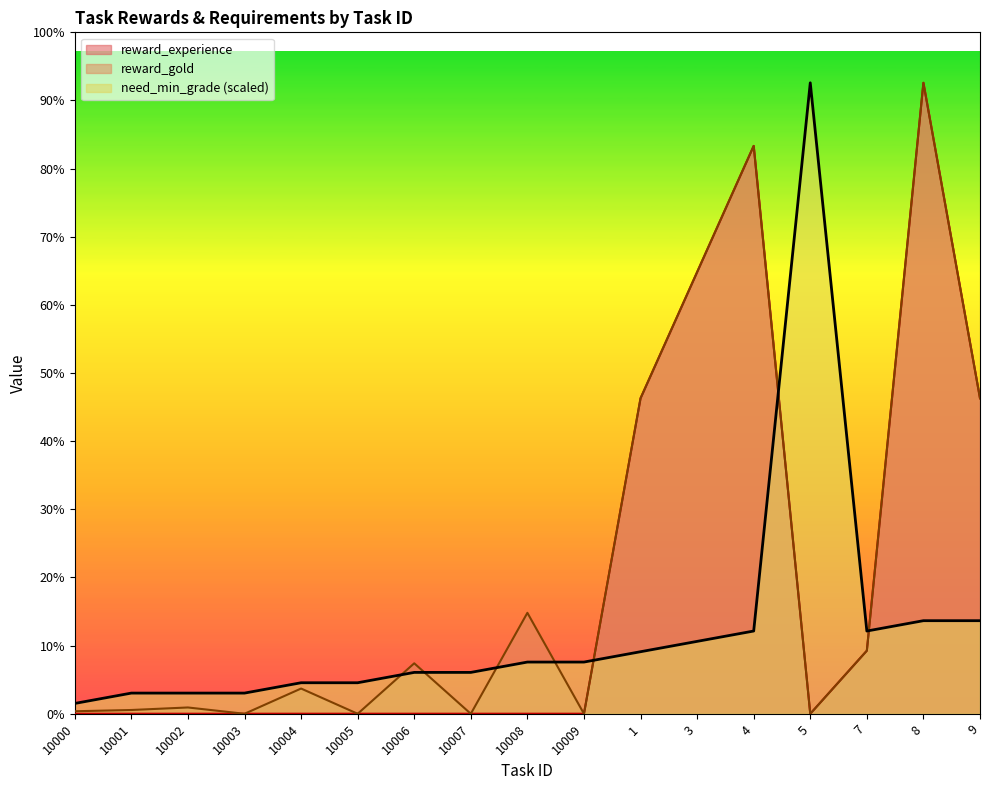

What are all the series names shown in the legend?

reward_experience, reward_gold, need_min_grade (scaled)